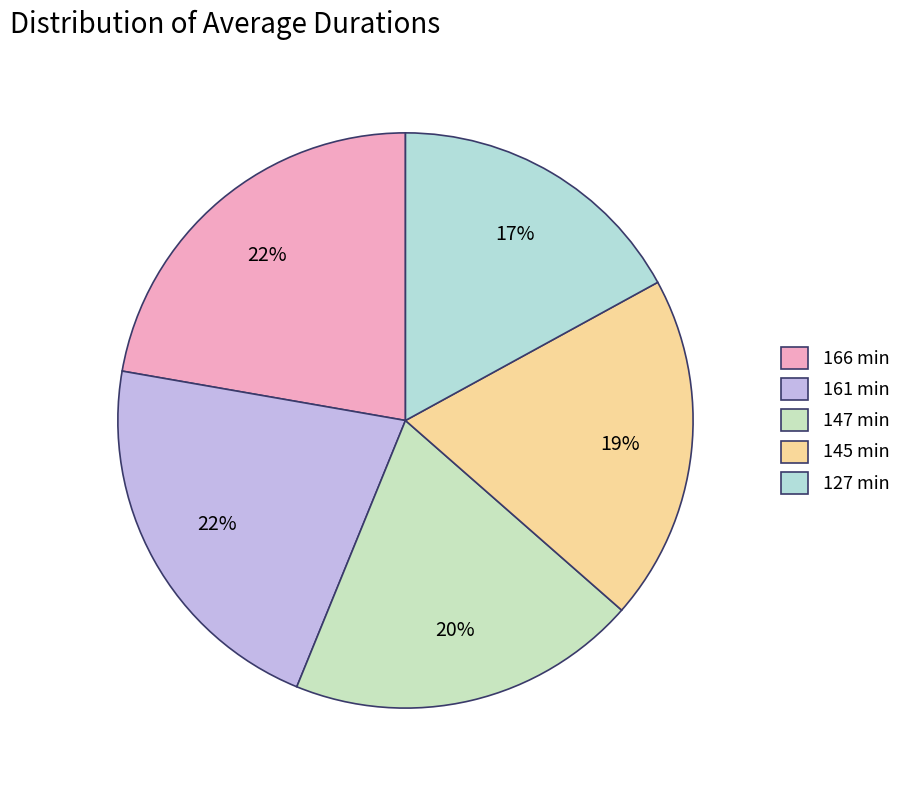

What is the change in value from 147 min to 127 min?

-20